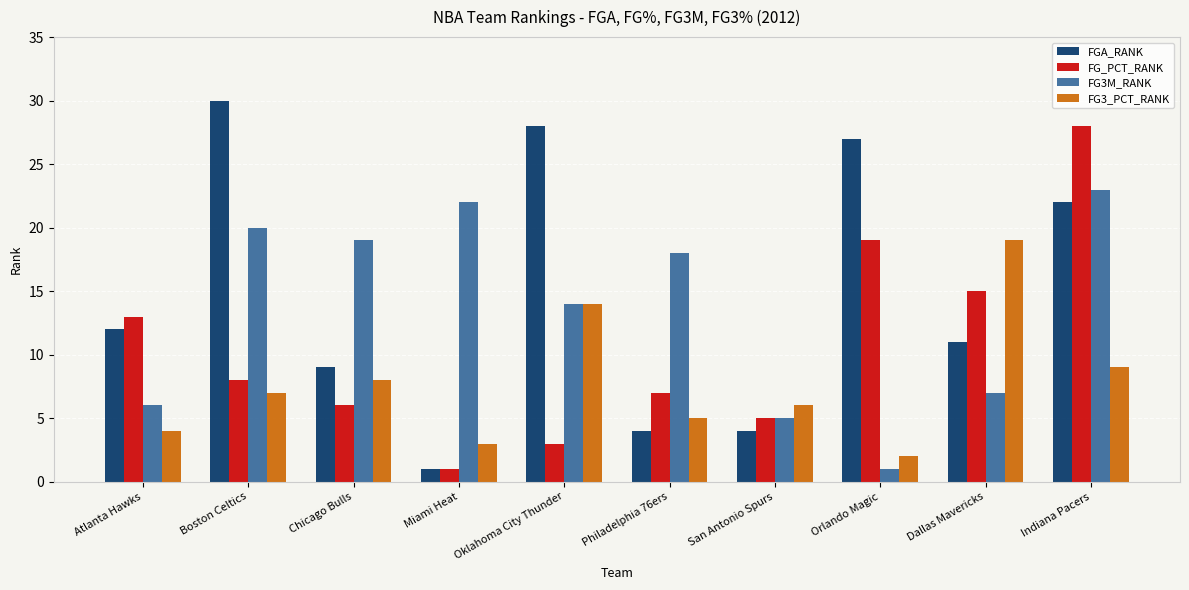

Reading left to right, what are all the values shown in this chart?

FGA_RANK: Atlanta Hawks=12	Boston Celtics=30	Chicago Bulls=9	Miami Heat=1	Oklahoma City Thunder=28	Philadelphia 76ers=4	San Antonio Spurs=4	Orlando Magic=27	Dallas Mavericks=11	Indiana Pacers=22
FG_PCT_RANK: Atlanta Hawks=13	Boston Celtics=8	Chicago Bulls=6	Miami Heat=1	Oklahoma City Thunder=3	Philadelphia 76ers=7	San Antonio Spurs=5	Orlando Magic=19	Dallas Mavericks=15	Indiana Pacers=28
FG3M_RANK: Atlanta Hawks=6	Boston Celtics=20	Chicago Bulls=19	Miami Heat=22	Oklahoma City Thunder=14	Philadelphia 76ers=18	San Antonio Spurs=5	Orlando Magic=1	Dallas Mavericks=7	Indiana Pacers=23
FG3_PCT_RANK: Atlanta Hawks=4	Boston Celtics=7	Chicago Bulls=8	Miami Heat=3	Oklahoma City Thunder=14	Philadelphia 76ers=5	San Antonio Spurs=6	Orlando Magic=2	Dallas Mavericks=19	Indiana Pacers=9